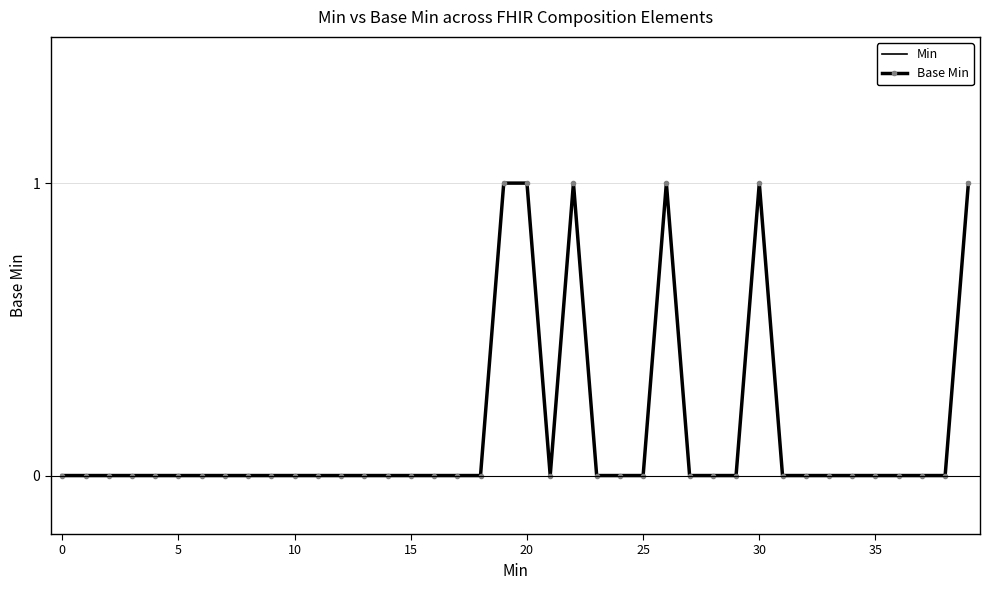

Which series has the largest range (max minus min)?

Min